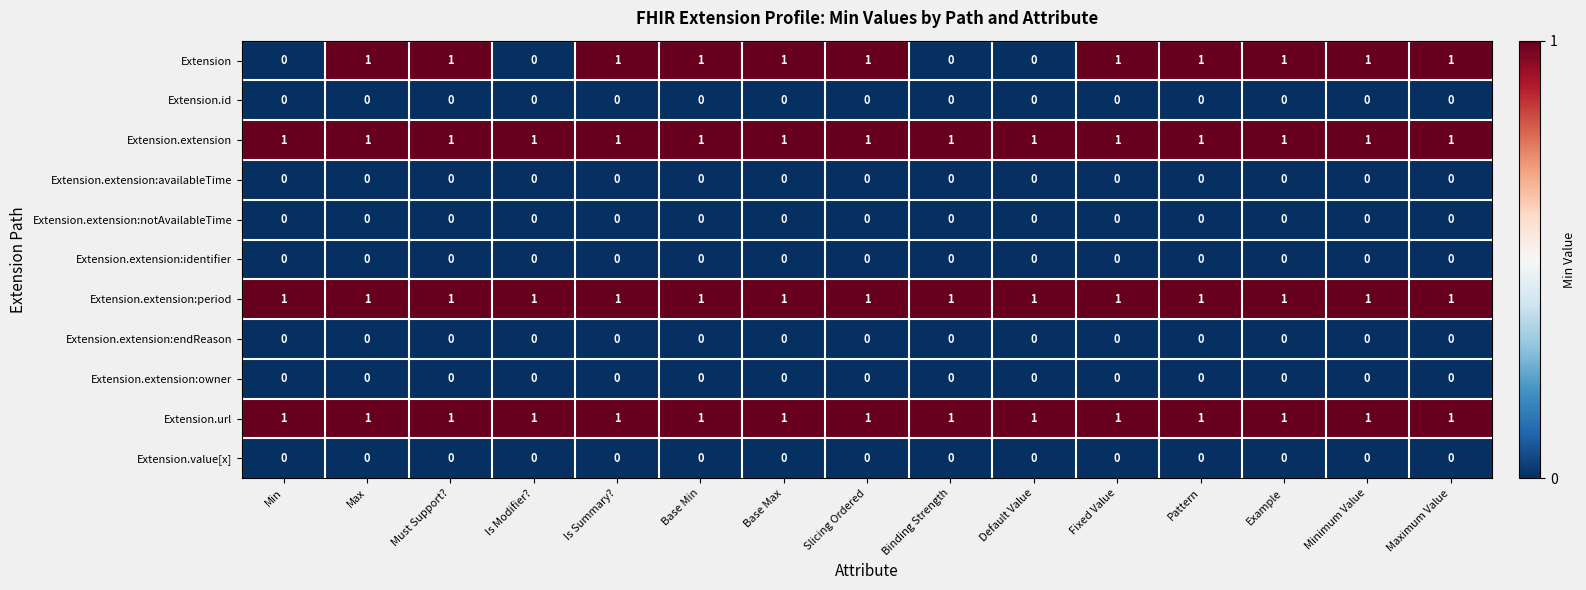

The Extension.id series shows 0 at Default Value. True or false?

True